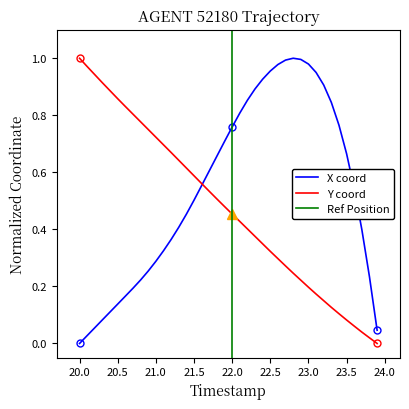

How many values in Y are above zero?

39